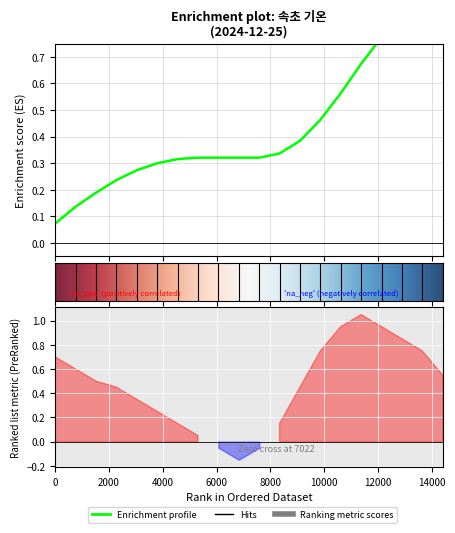

What position from the right is 14?

6